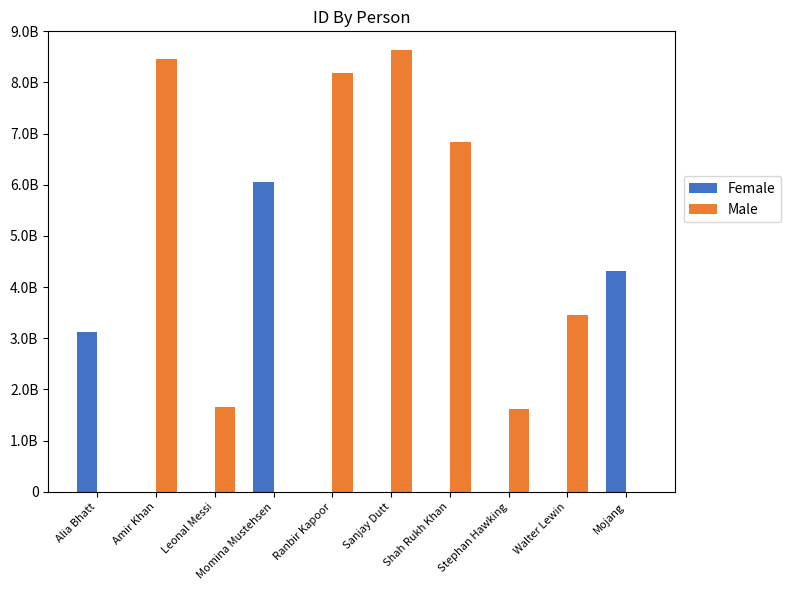

What are all the series names shown in the legend?

Female, Male